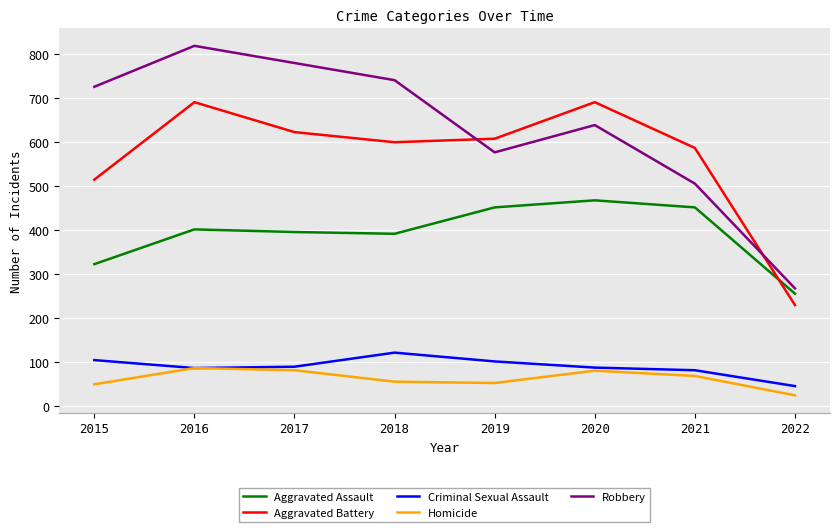

At which label does Aggravated Assault reach its minimum?

2022